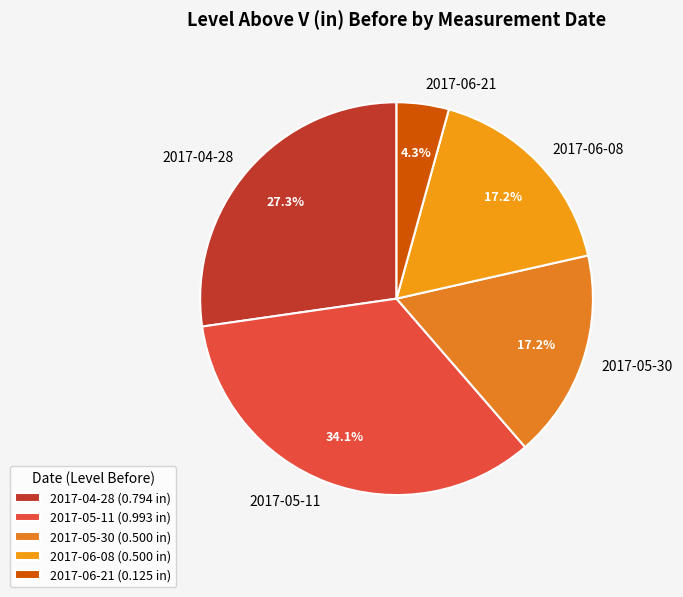

What is the ratio of the value at 2017-05-11 to the value at 2017-05-30?

2.0